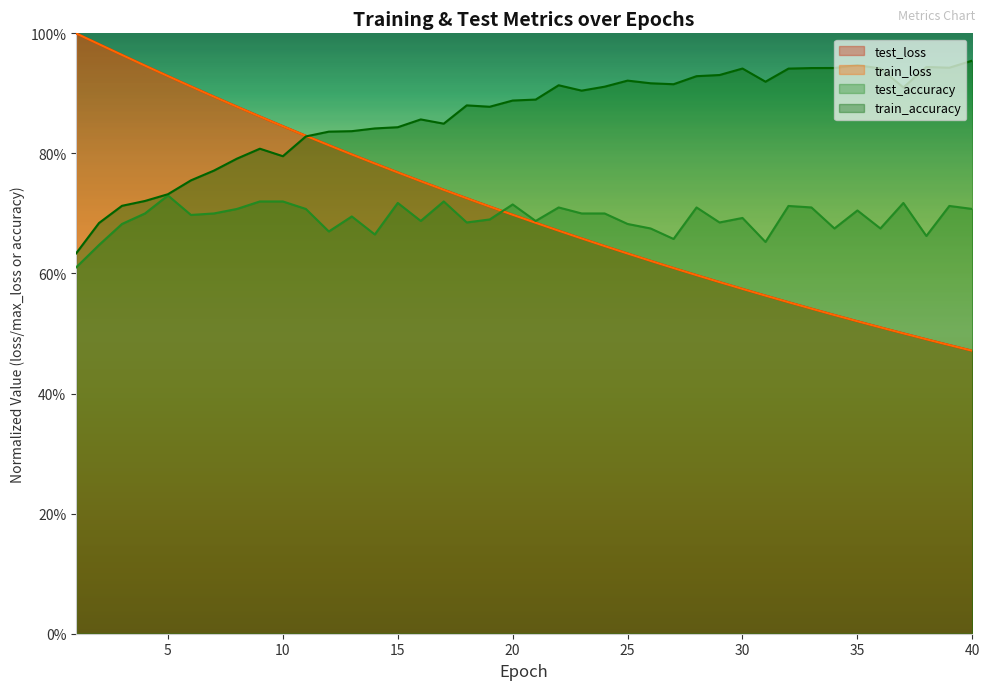

What is the difference between the second highest and minimum values in the test_accuracy series?

0.1